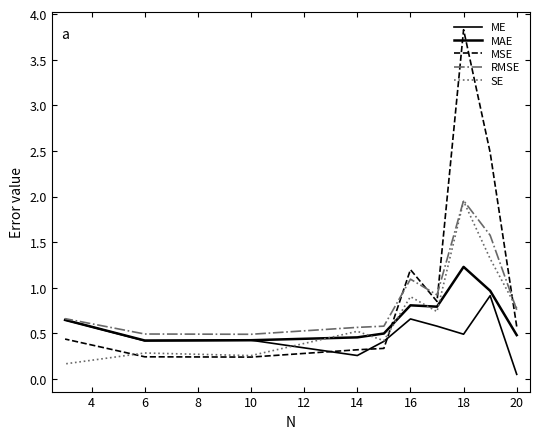

The MSE series shows 0.3 at 12. True or false?

True